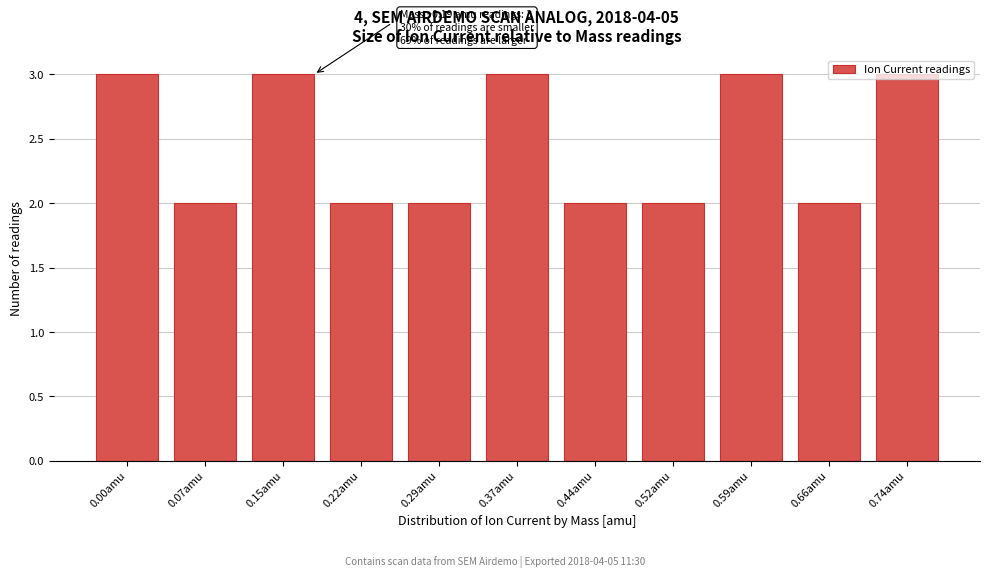

Between 0.29amu and 0.59amu, which is larger?

0.59amu